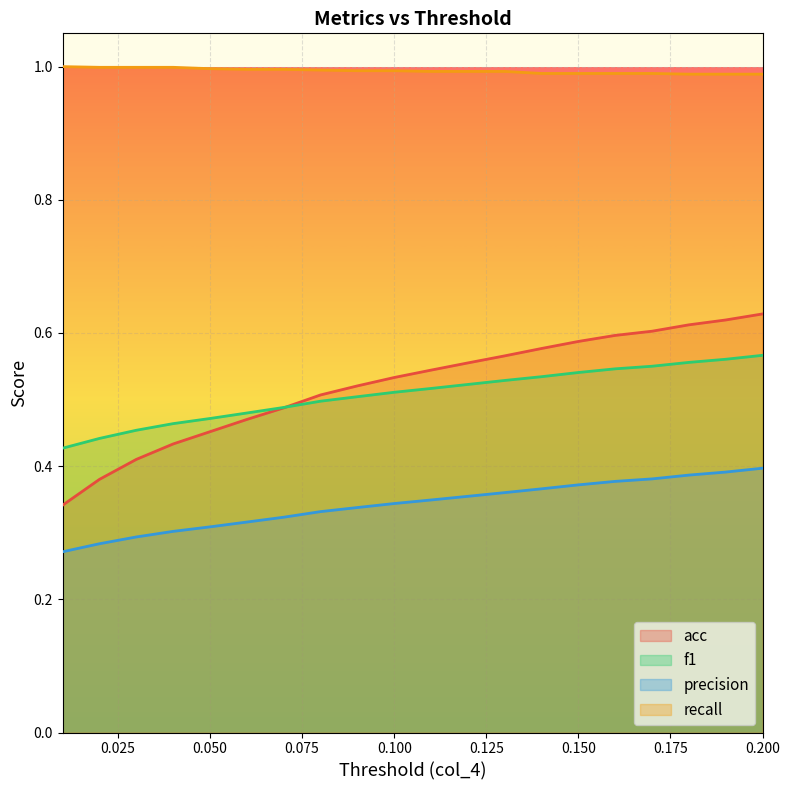

True or false: precision and acc intersect in this chart.

False